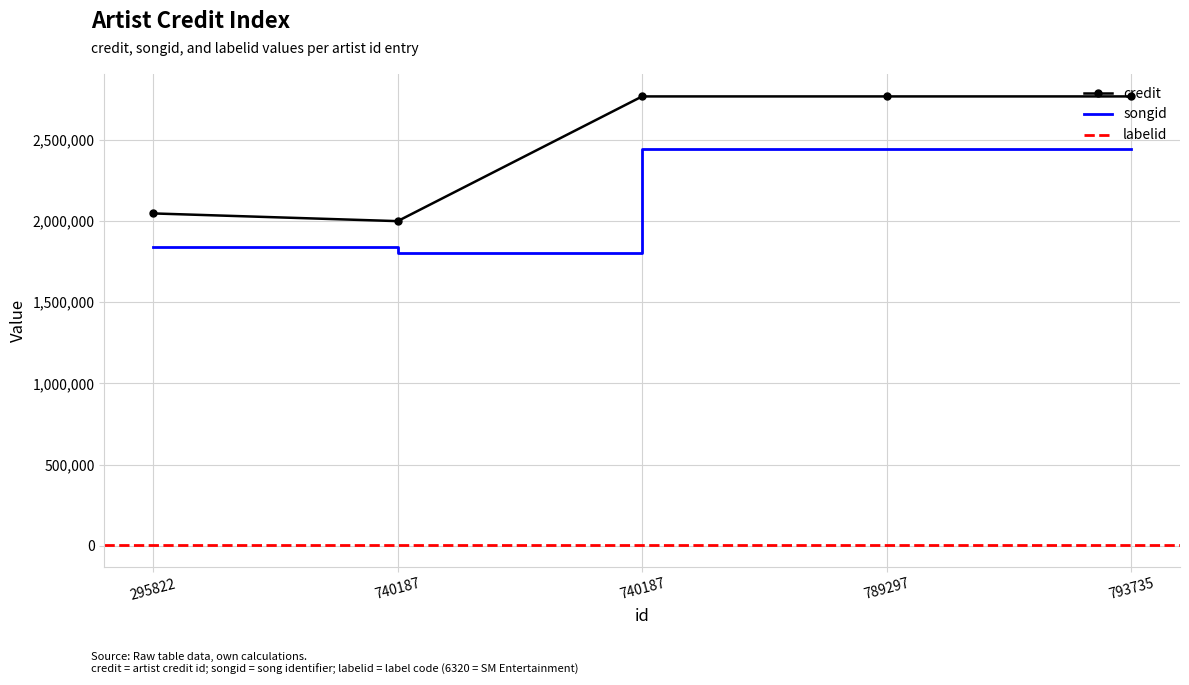

True or false: songid and credit intersect in this chart.

False